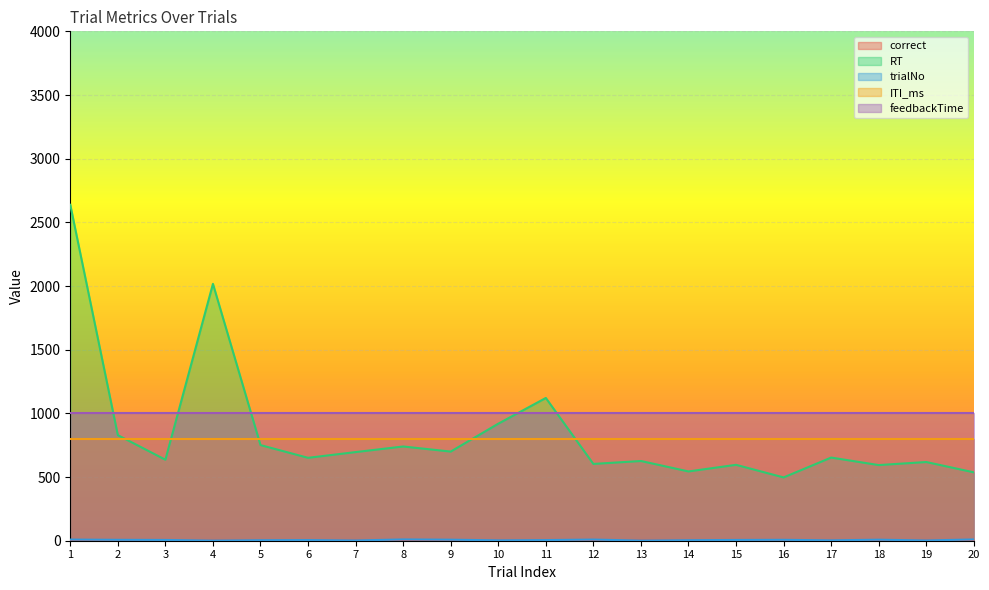

Which series has the widest spread of values?

RT